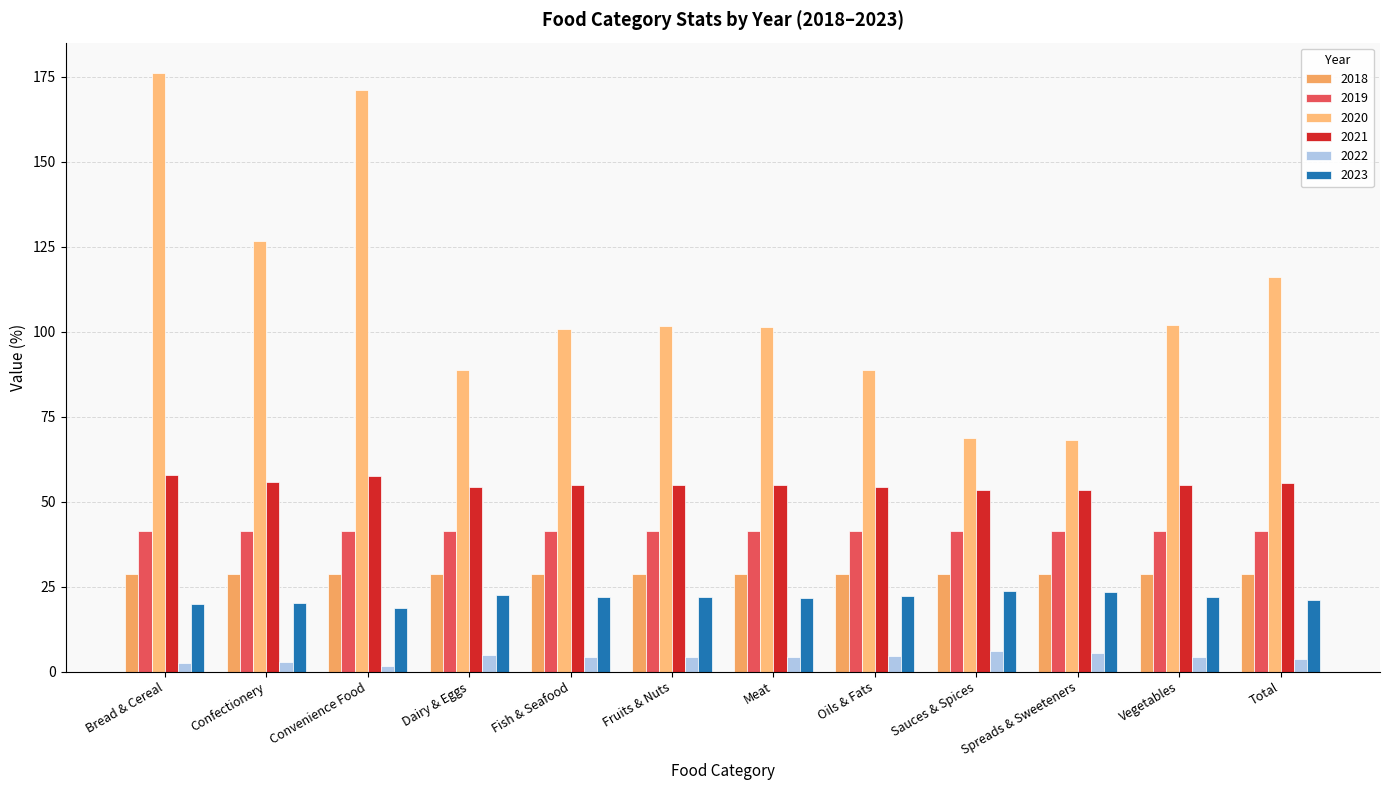

Is it true that 2021 equals 90.1 at Sauces & Spices?

False